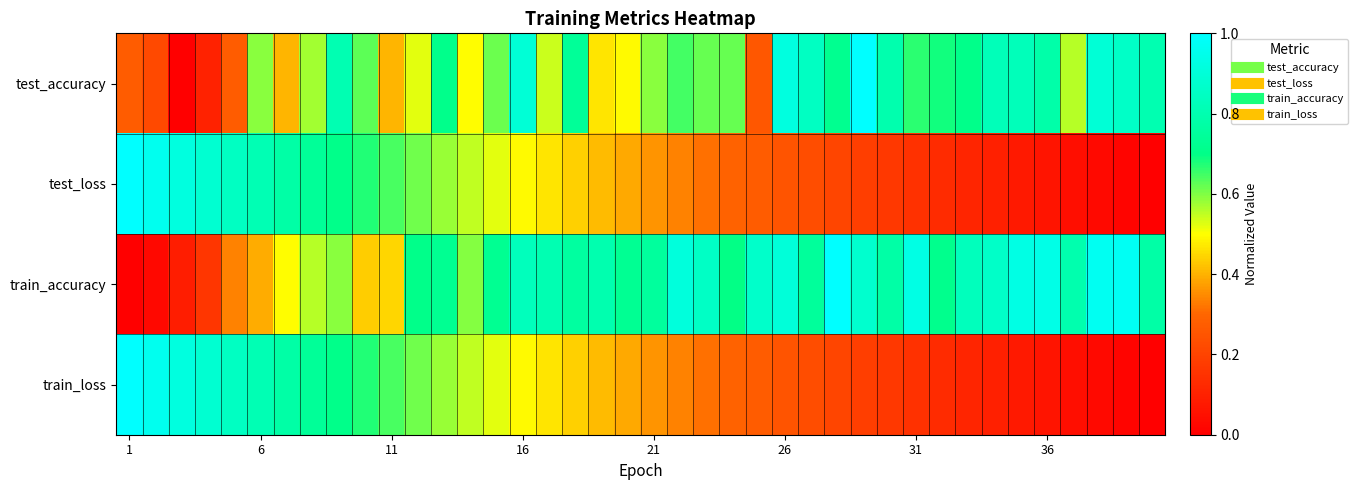

Count the number of categories in the chart.

40